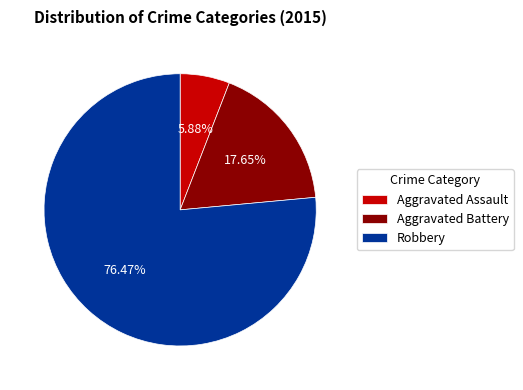

Which category has the smallest portion of the pie?

Aggravated Assault